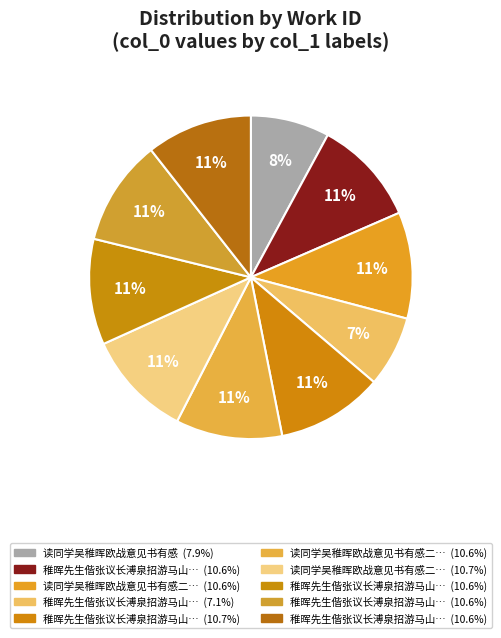

What is the smallest slice in the pie chart?

稚晖先生偕张议长溥泉招游马山赋寄冯山人